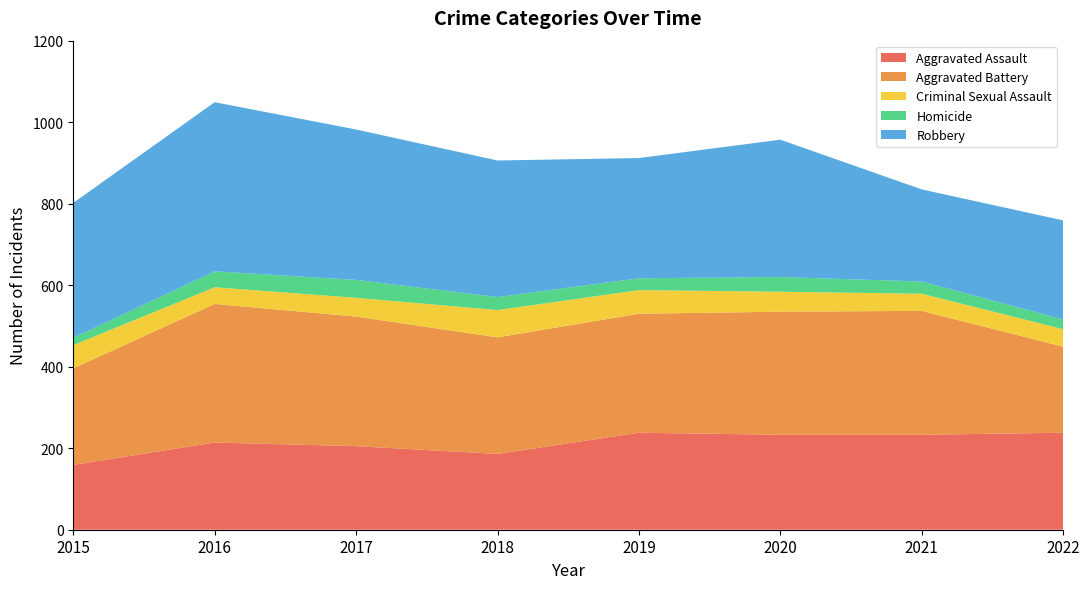

Reading left to right, list all the values displayed in this chart.

Aggravated Assault: 2015=159	2016=214	2017=205	2018=186	2019=238	2020=233	2021=233	2022=238
Aggravated Battery: 2015=237	2016=340	2017=318	2018=286	2019=292	2020=302	2021=304	2022=211
Criminal Sexual Assault: 2015=57	2016=41	2017=46	2018=67	2019=58	2020=49	2021=42	2022=43
Homicide: 2015=18	2016=39	2017=44	2018=32	2019=29	2020=36	2021=30	2022=24
Robbery: 2015=331	2016=415	2017=369	2018=335	2019=295	2020=337	2021=226	2022=243